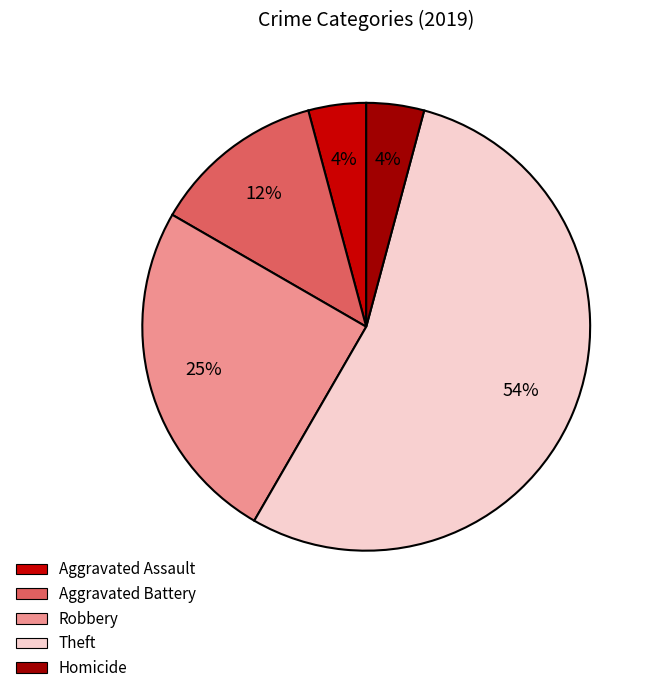

To the nearest percent, what is the average slice percentage?

20%